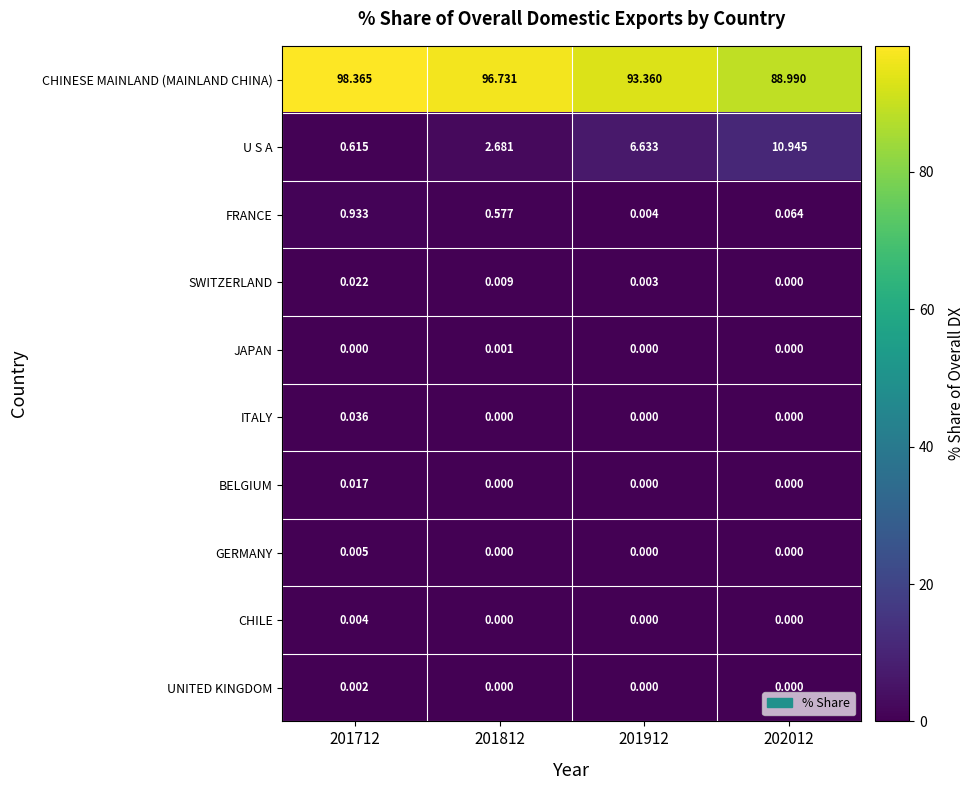

Which series has the largest total across all categories?

CHINESE MAINLAND (MAINLAND CHINA)